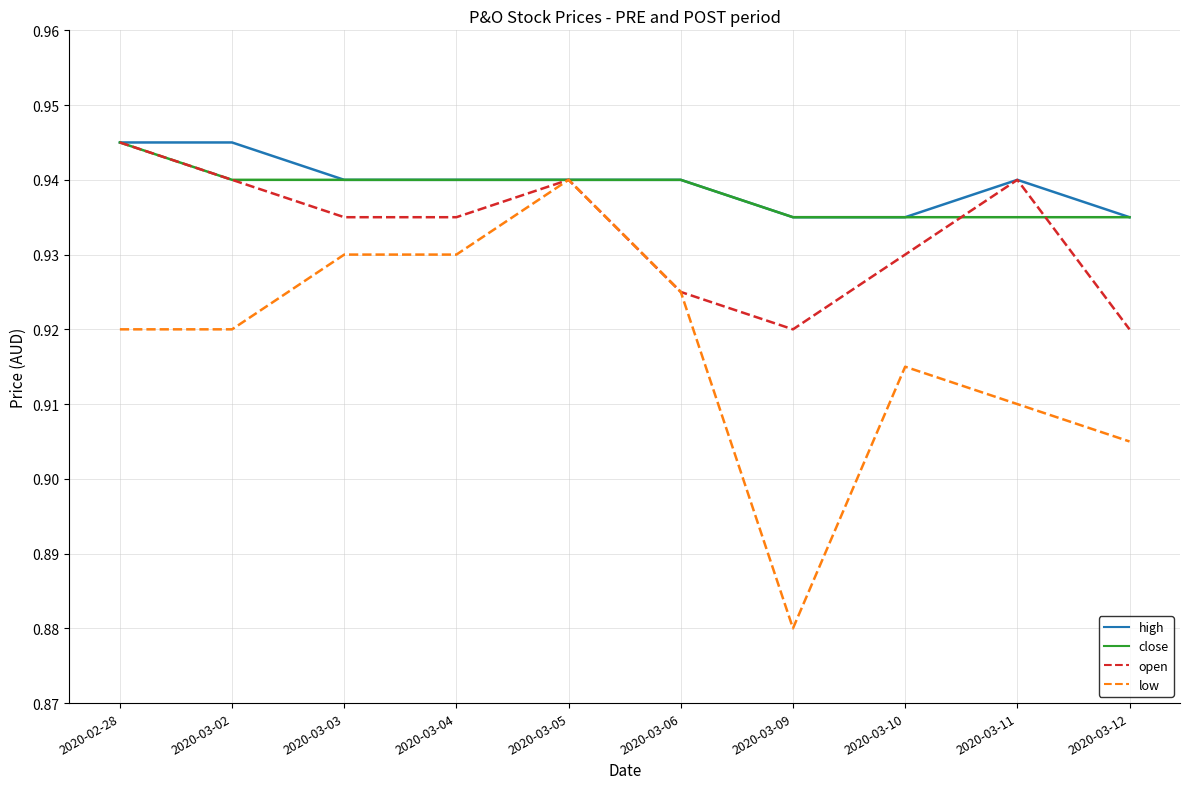

Which category has the highest value in the open series?

2020-02-28